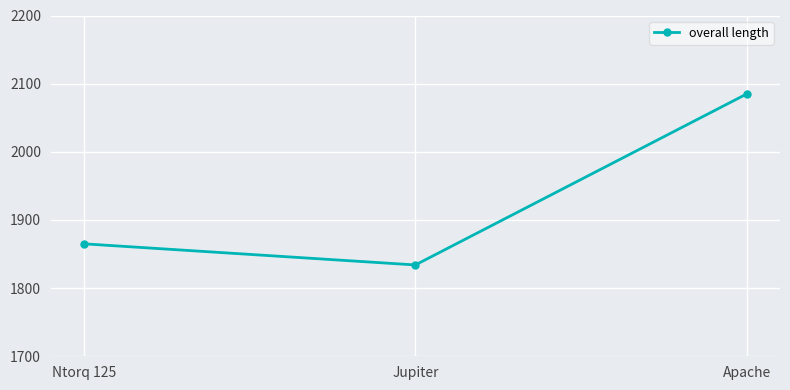

What is the difference between the values at Ntorq 125 and Jupiter?

31